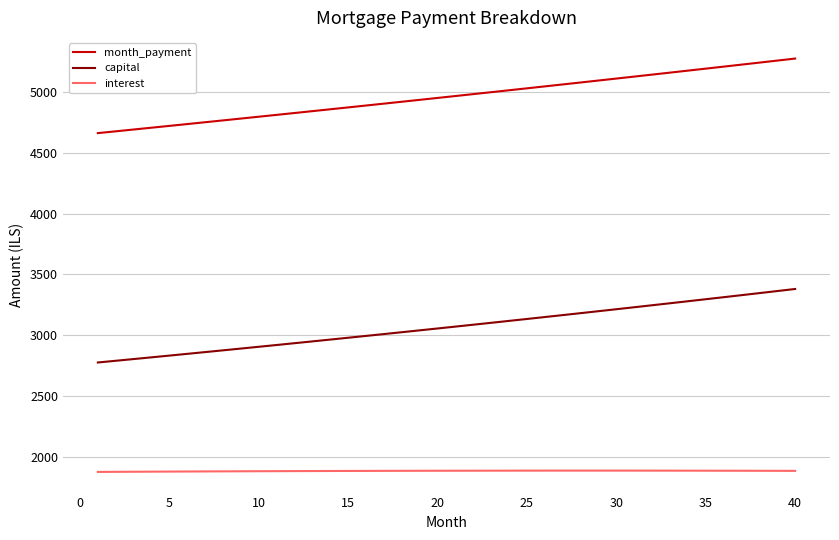

True or false: interest and capital cross at least once.

False